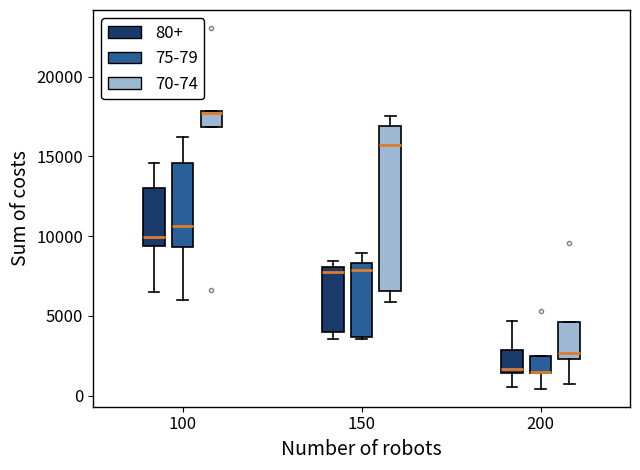

Reading left to right, read every box against the y-axis: the position of its median line, the range the box covers, and the ends of its whiskers. The values are not printed on the chart, so give them approximately, as read against the axis.

100 (80+): median 10000, box 9500 to 13000, whiskers 6500 to 14500
100 (75-79): median 10500, box 9500 to 14500, whiskers 6000 to 16000
100 (70-74): median 17500, box 17000 to 18000, whiskers 17000 to 18000
150 (80+): median 7500, box 4000 to 8000, whiskers 3500 to 8500
150 (75-79): median 8000, box 3500 to 8500, whiskers 3500 to 9000
150 (70-74): median 15500, box 6500 to 17000, whiskers 6000 to 17500
200 (80+): median 1500 (just above the box's lower edge), box 1500 to 3000, whiskers 500 to 4500
200 (75-79): median 1500 (drawn on the box's lower edge), box 1500 to 2500, whiskers 500 to 2500
200 (70-74): median 2500 (just above the box's lower edge), box 2500 to 4500, whiskers 500 to 4500